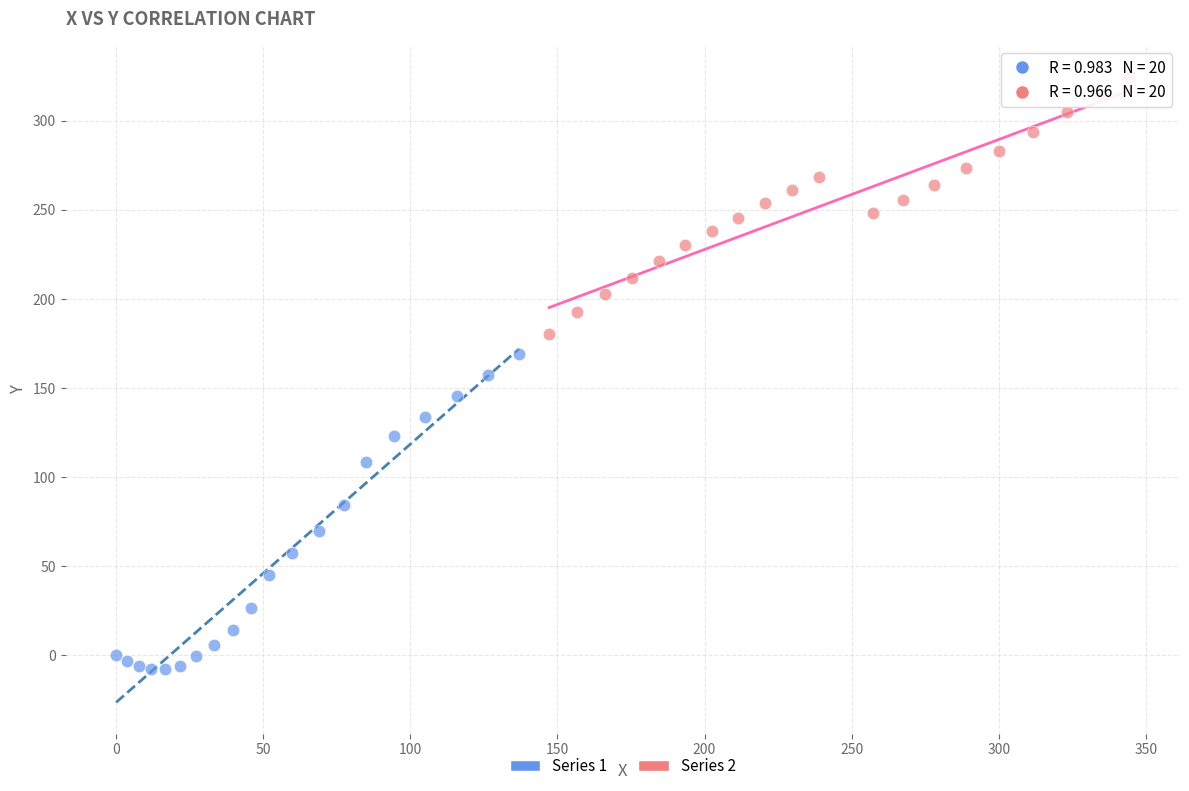

Which series reaches the maximum Y coordinate?

Series 2